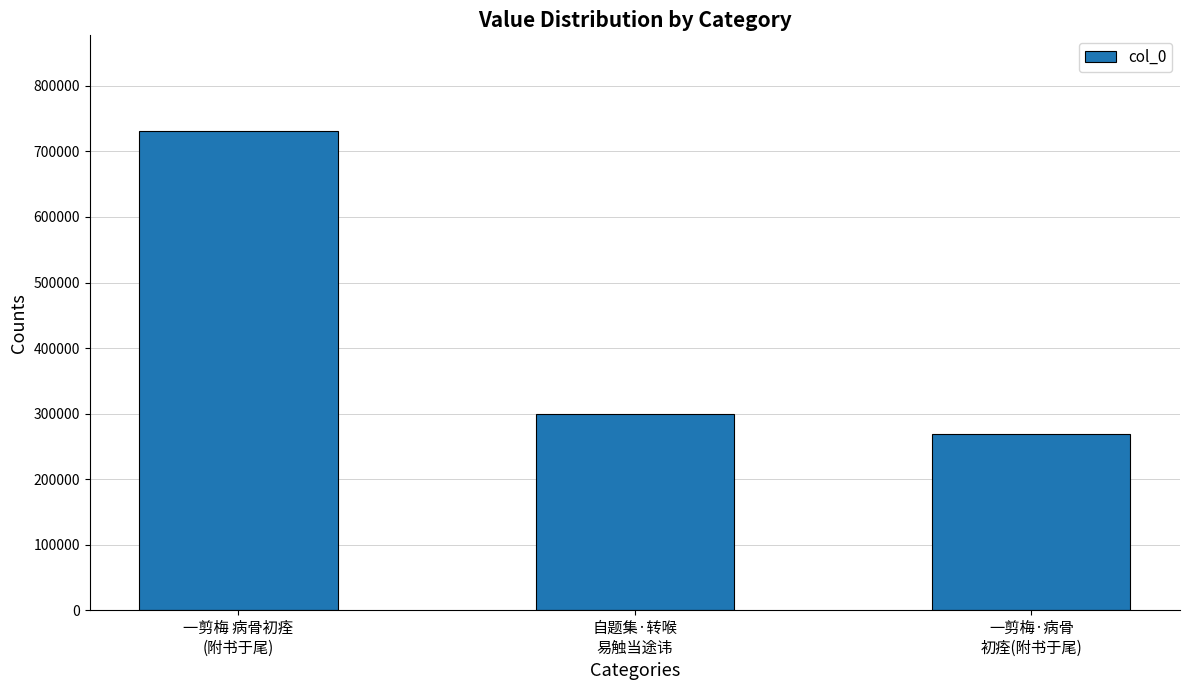

What is the average value?

432937